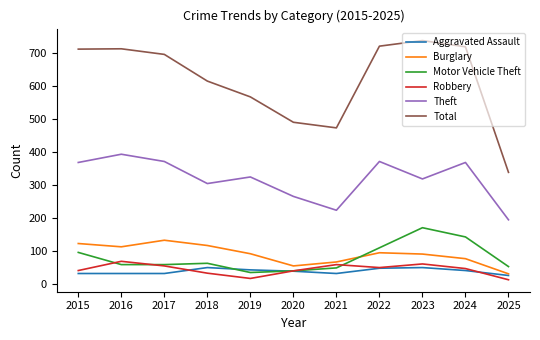

At how many categories does at least one series exceed 514?

8